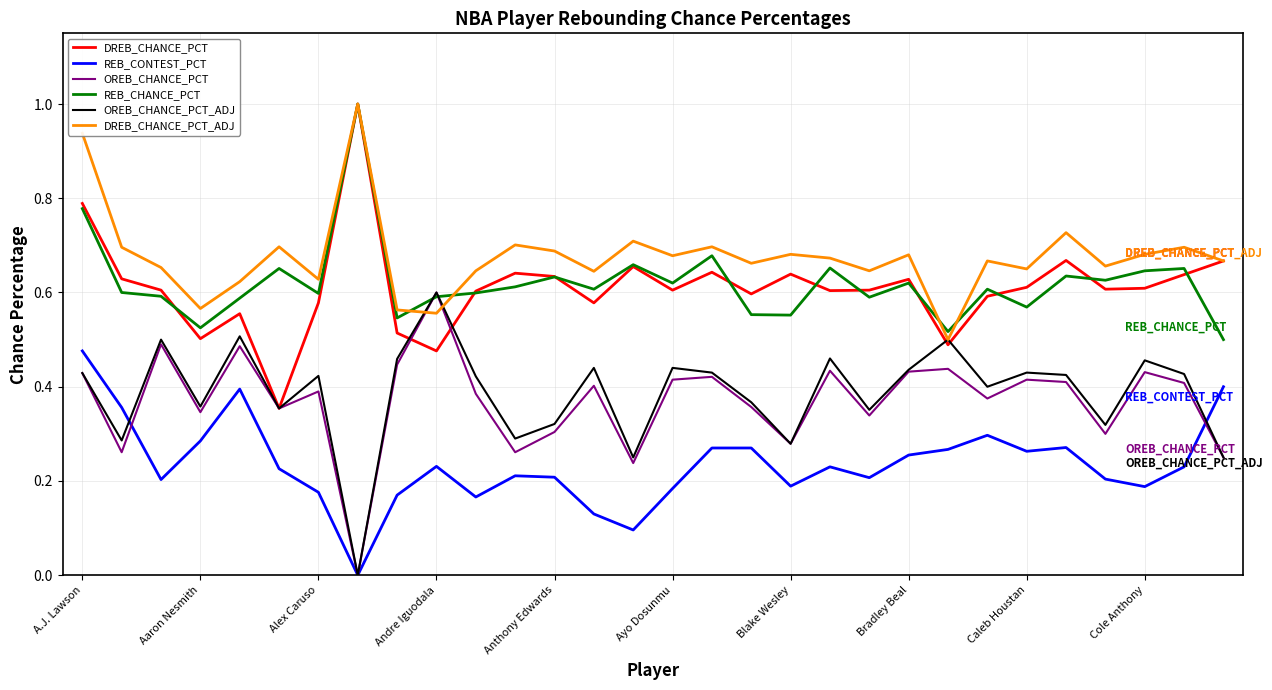

What is the greatest value displayed?

1.0